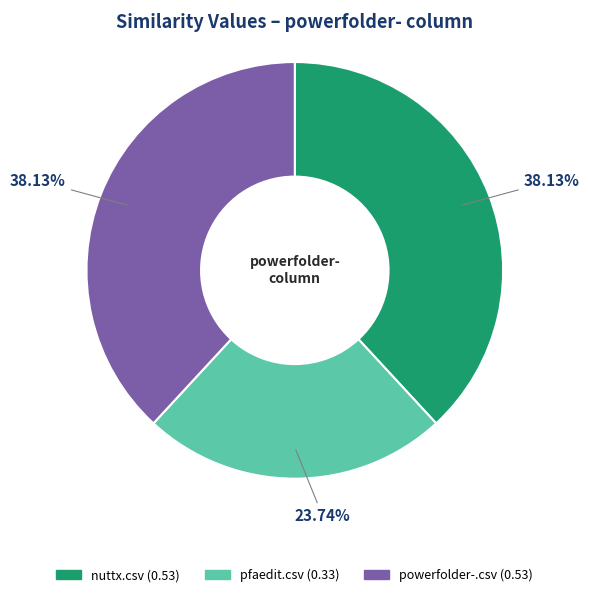

Which slice is the smallest?

pfaedit.csv